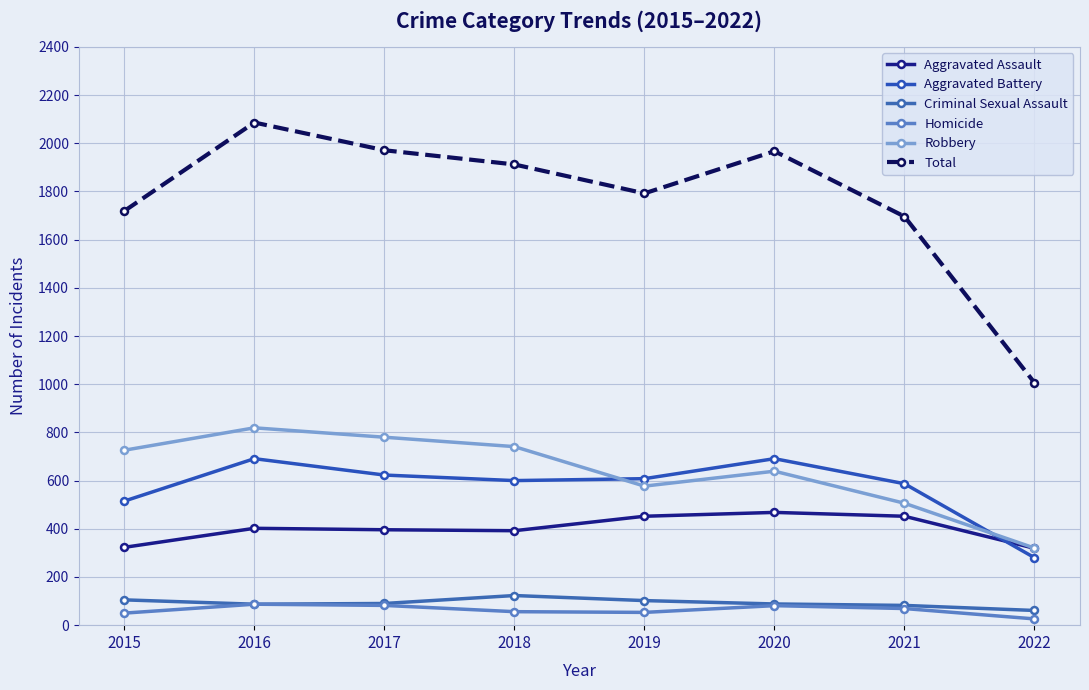

Reading left to right, extract all data points from this chart.

Aggravated Assault: 2015=323	2016=402	2017=396	2018=392	2019=452	2020=468	2021=452	2022=319
Aggravated Battery: 2015=515	2016=691	2017=623	2018=600	2019=608	2020=691	2021=587	2022=280
Criminal Sexual Assault: 2015=105	2016=87	2017=90	2018=123	2019=102	2020=88	2021=82	2022=61
Homicide: 2015=50	2016=87	2017=82	2018=56	2019=53	2020=81	2021=69	2022=26
Robbery: 2015=726	2016=819	2017=780	2018=741	2019=577	2020=639	2021=506	2022=320
Total: 2015=1719	2016=2086	2017=1971	2018=1912	2019=1792	2020=1967	2021=1696	2022=1006